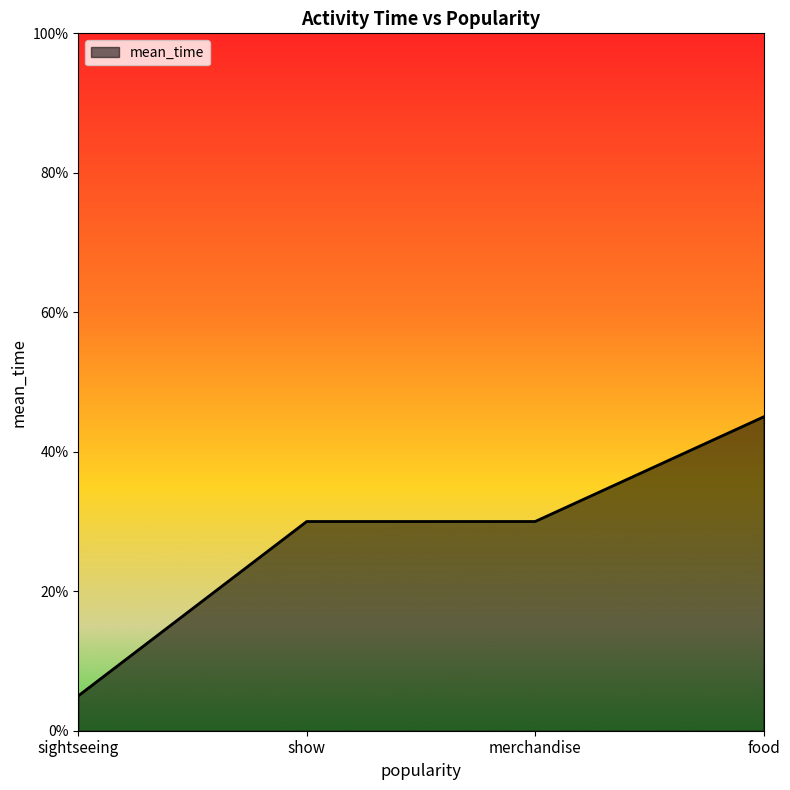

What is the maximum value shown in the chart?

45